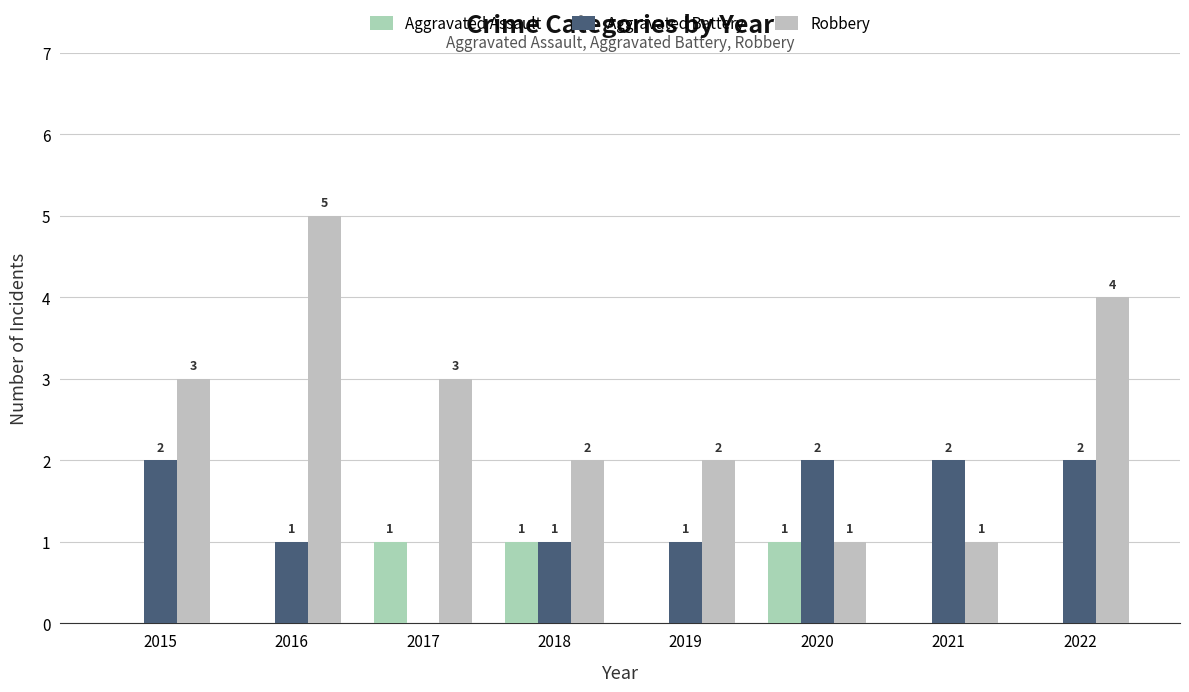

Reading left to right, transcribe all the data shown in this chart.

Aggravated Assault: 0	0	1	1	0	1	0	0
Aggravated Battery: 2	1	0	1	1	2	2	2
Robbery: 3	5	3	2	2	1	1	4